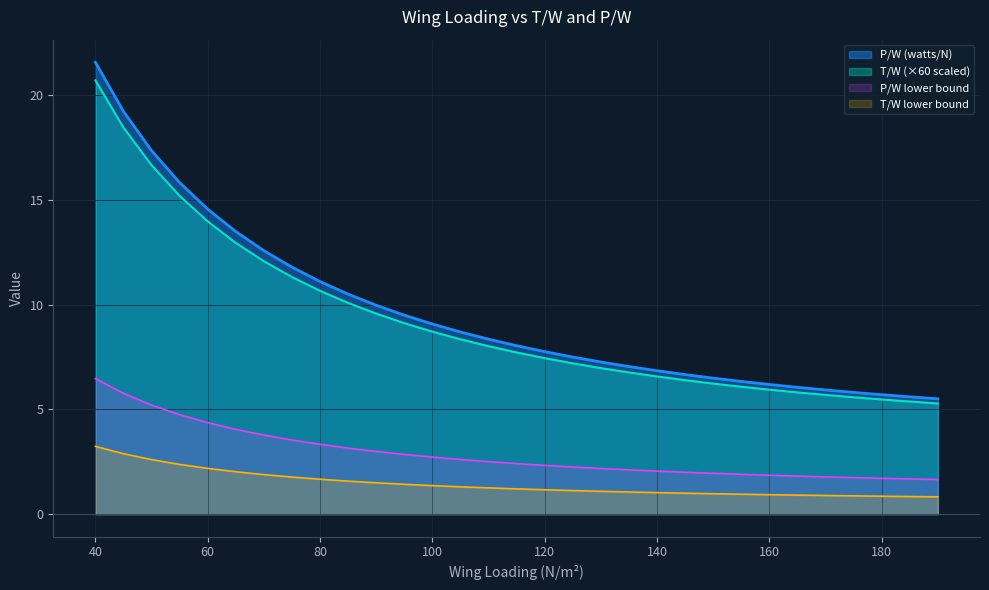

Which has a higher value, 70 or 130?

70